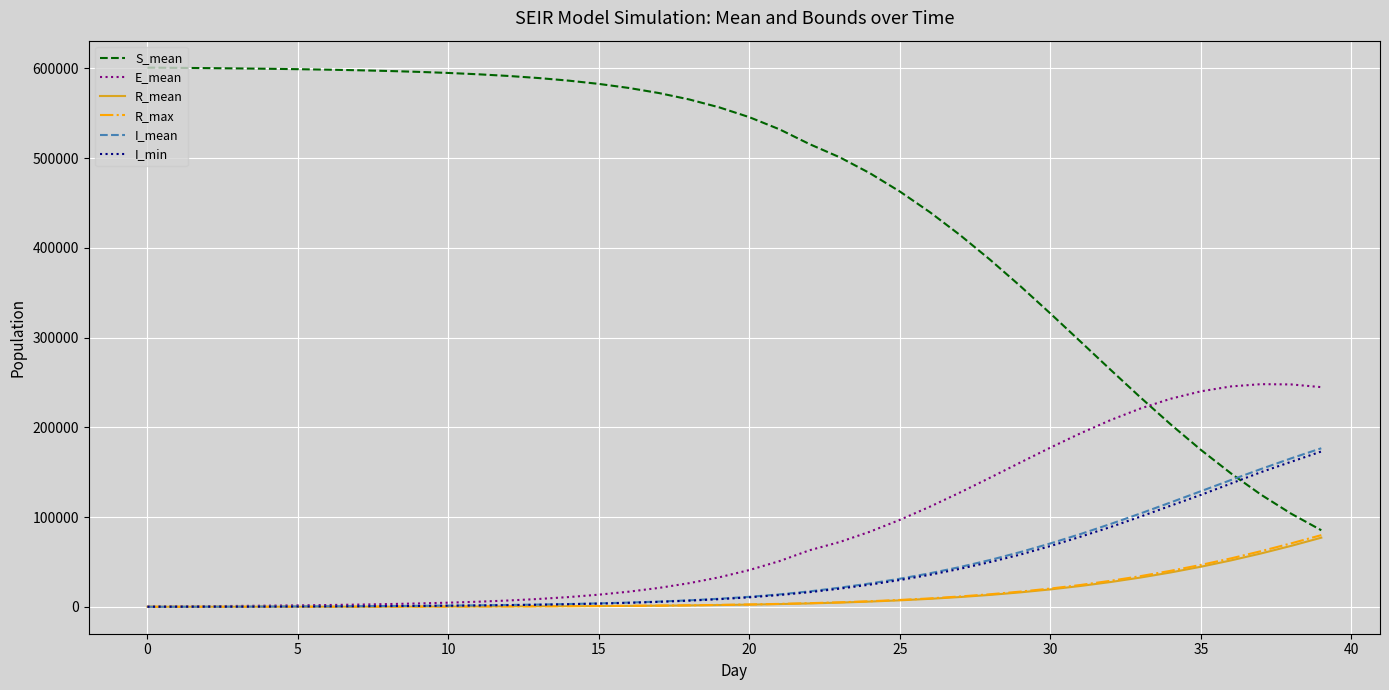

Count the number of categories in the chart.

40